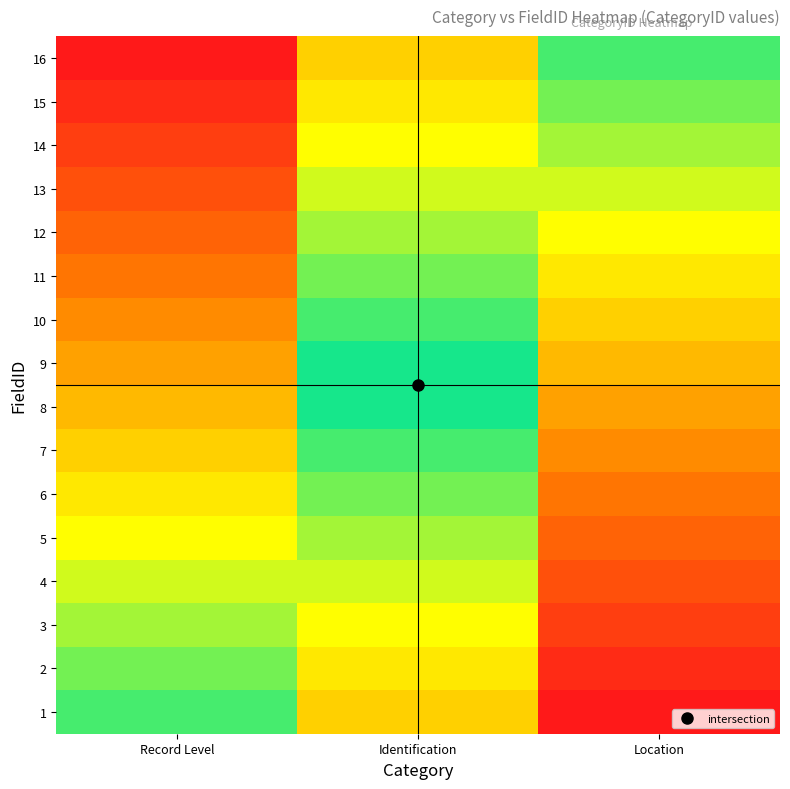

Reading left to right, extract all data points from this chart.

1: Record Level=0.0	Identification=-0.6	Location=-1.2
2: Record Level=0.1	Identification=-0.5	Location=-1.1
3: Record Level=0.1	Identification=-0.5	Location=-1.1
4: Record Level=0.2	Identification=-0.4	Location=-1.0
5: Record Level=0.3	Identification=-0.3	Location=-0.9
6: Record Level=0.3	Identification=-0.3	Location=-0.9
7: Record Level=0.4	Identification=-0.2	Location=-0.8
8: Record Level=0.5	Identification=-0.1	Location=-0.7
9: Record Level=0.5	Identification=-0.1	Location=-0.7
10: Record Level=0.6	Identification=0.0	Location=-0.6
11: Record Level=0.7	Identification=0.1	Location=-0.5
12: Record Level=0.7	Identification=0.1	Location=-0.5
13: Record Level=0.8	Identification=0.2	Location=-0.4
14: Record Level=0.9	Identification=0.3	Location=-0.3
15: Record Level=0.9	Identification=0.3	Location=-0.3
16: Record Level=1.0	Identification=0.4	Location=-0.2